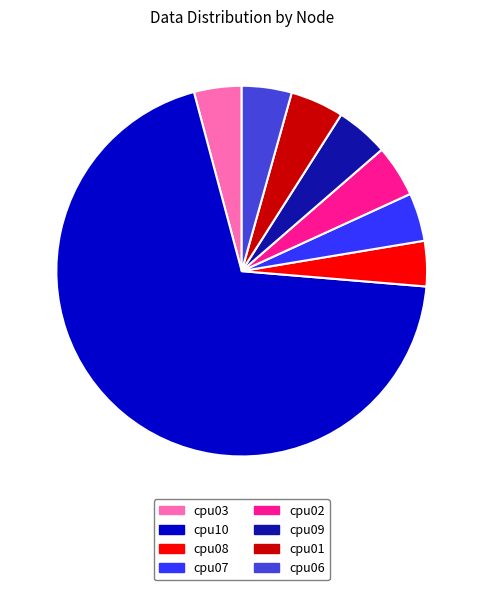

Which category accounts for the majority?

cpu10